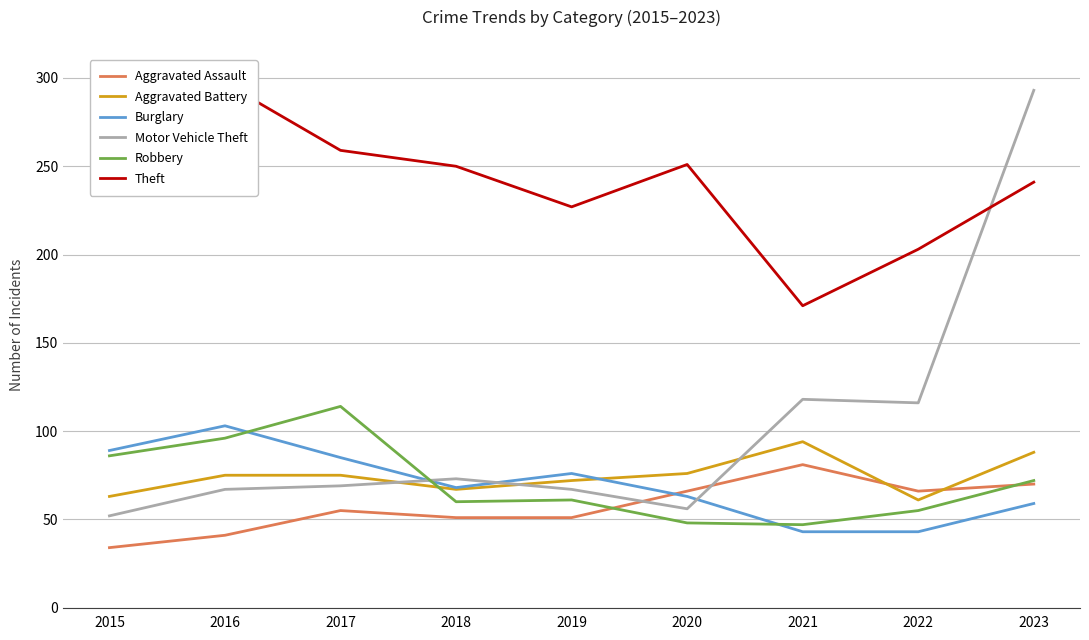

What is the difference between the highest and lowest values at 2016?

256